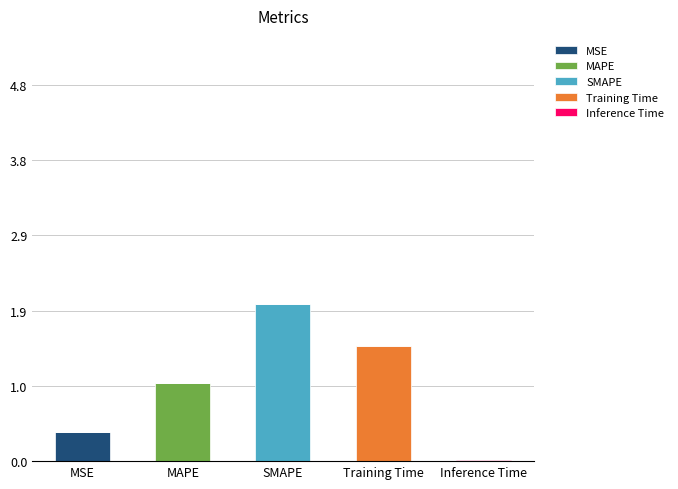

Are the bars grouped side by side (vs. stacked)?

No